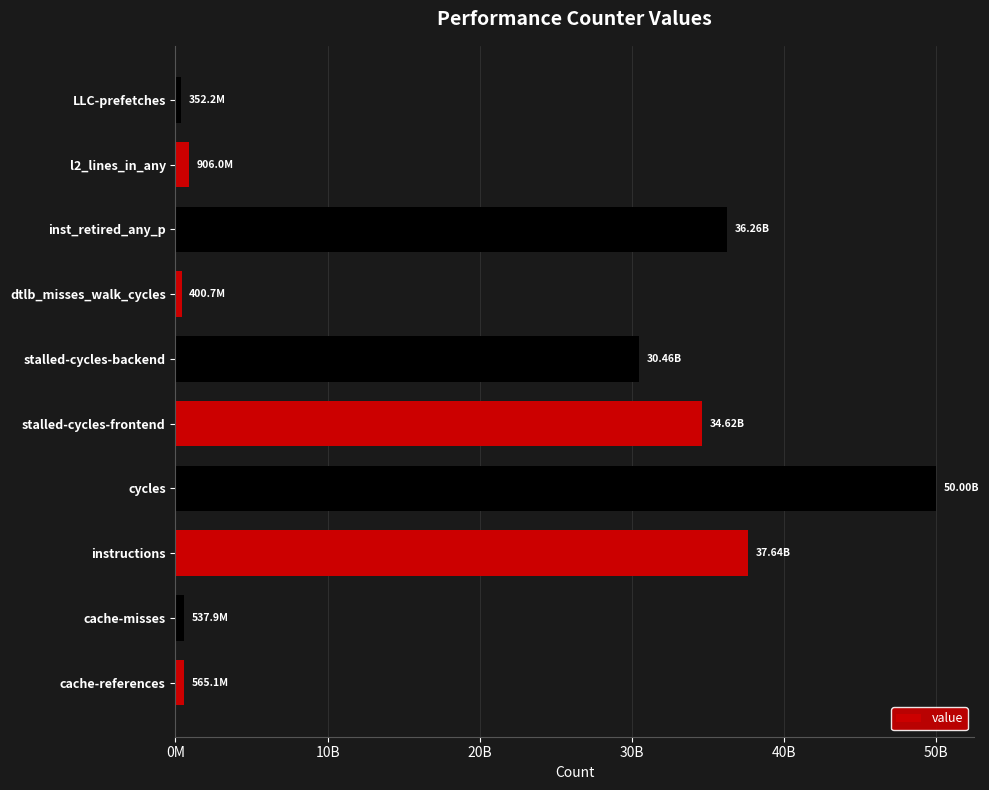

What is the difference between the second highest and minimum values?

37286082393